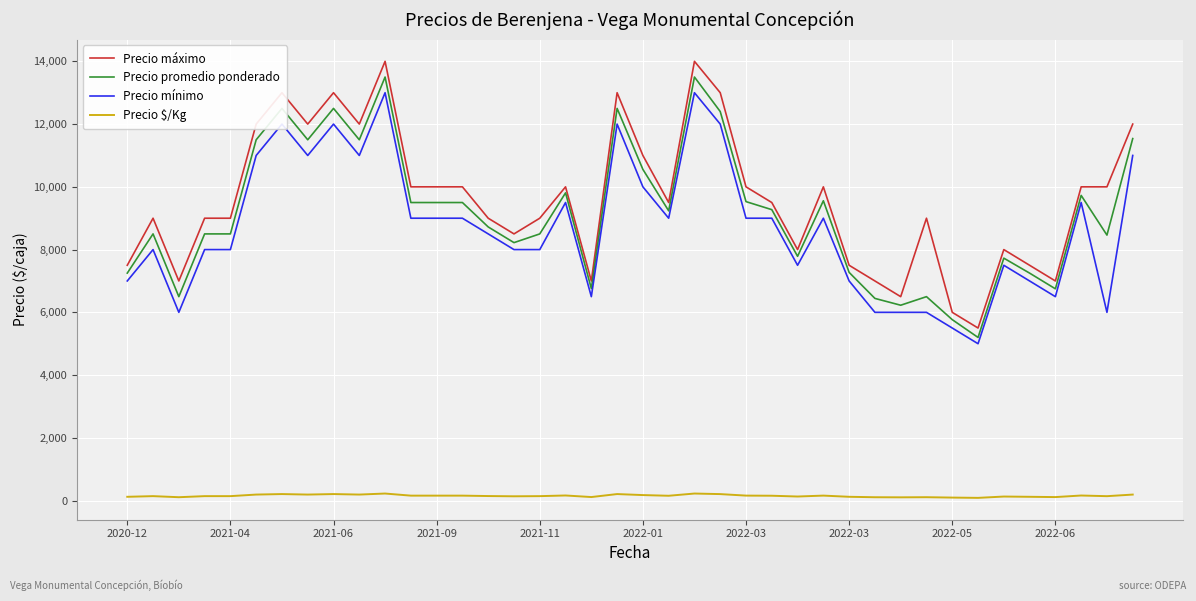

True or false: Precio $/Kg and Precio mínimo intersect in this chart.

False